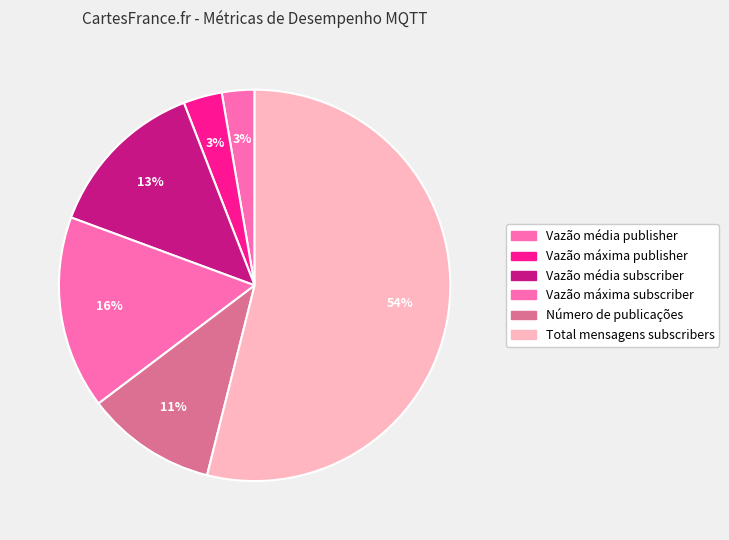

How many segments does this pie chart have?

6